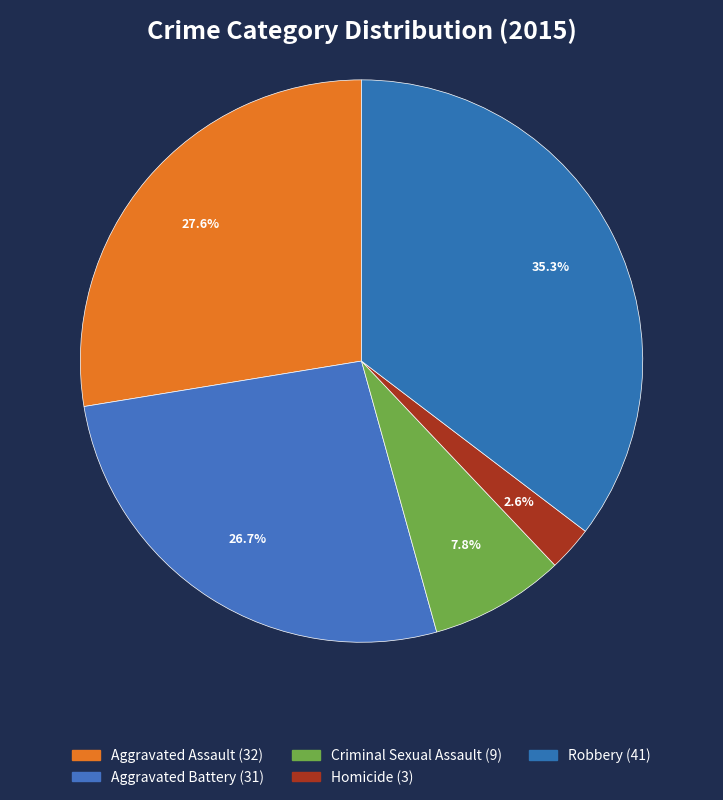

To the nearest percent, what is the combined percentage of Homicide and Criminal Sexual Assault?

10%